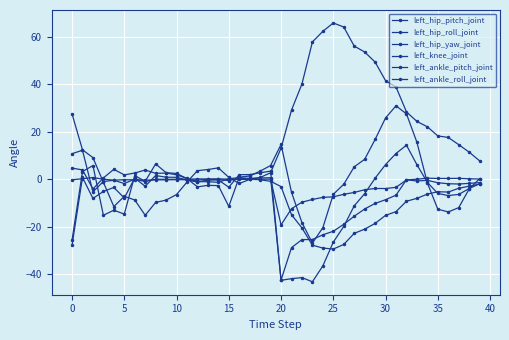

How many lines are shown in the chart?

6